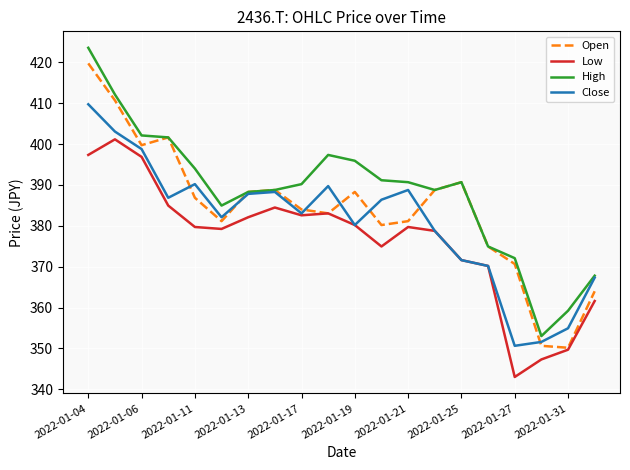

What are all the series names shown in the legend?

Open, Low, High, Close